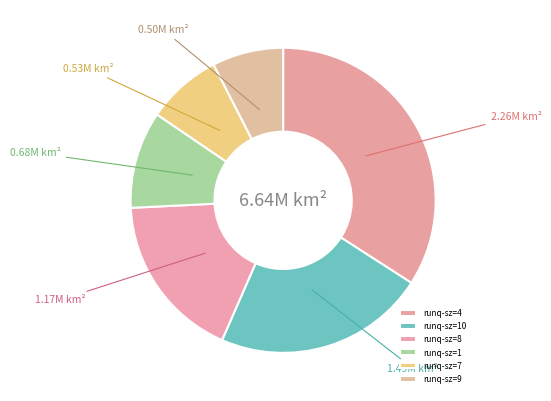

Count the number of slices in the pie.

6